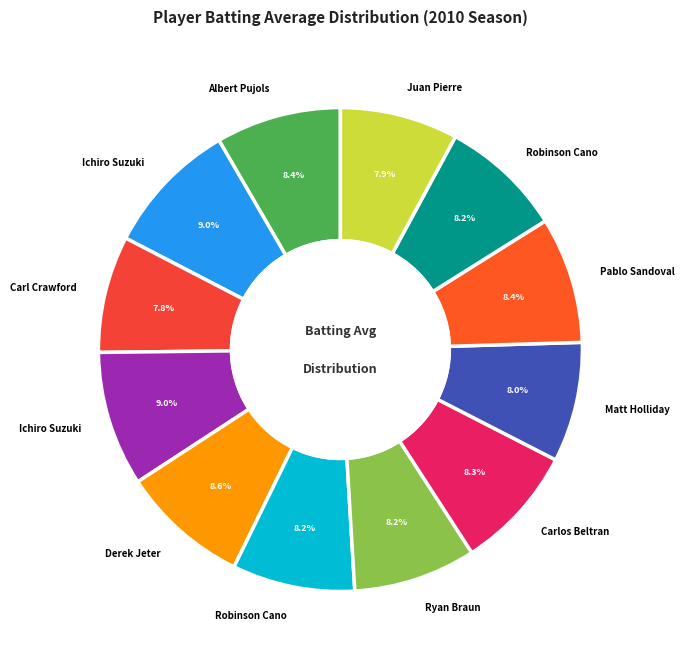

Count the number of slices in the pie.

12